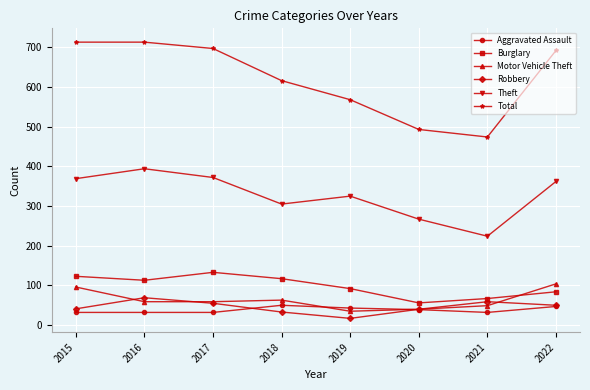

At 2015, list the series in order from smallest to largest.

Aggravated Assault, Robbery, Motor Vehicle Theft, Burglary, Theft, Total